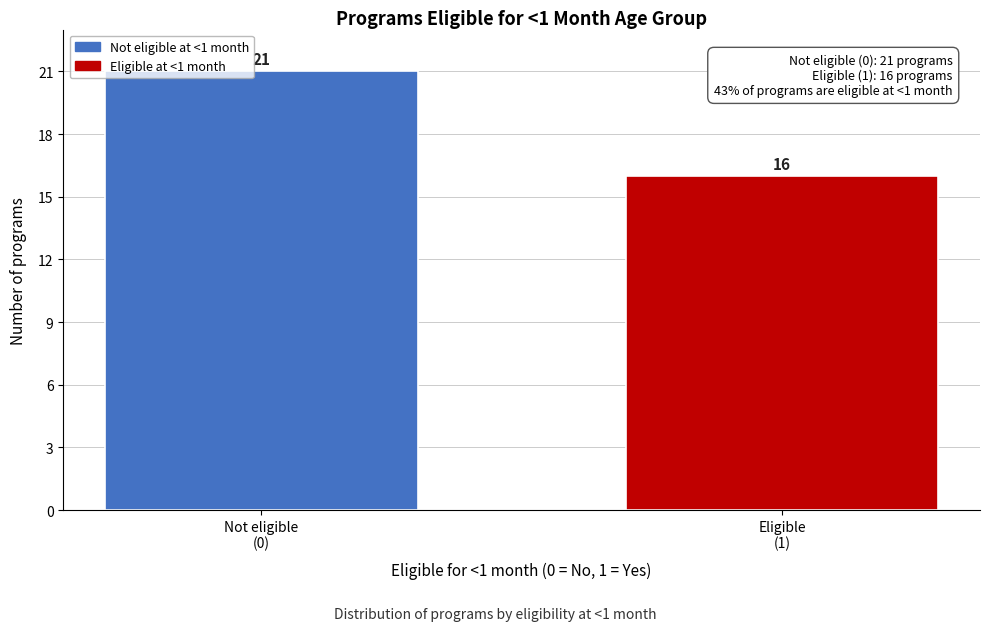

Reading left to right, extract all data points from this chart.

21	16